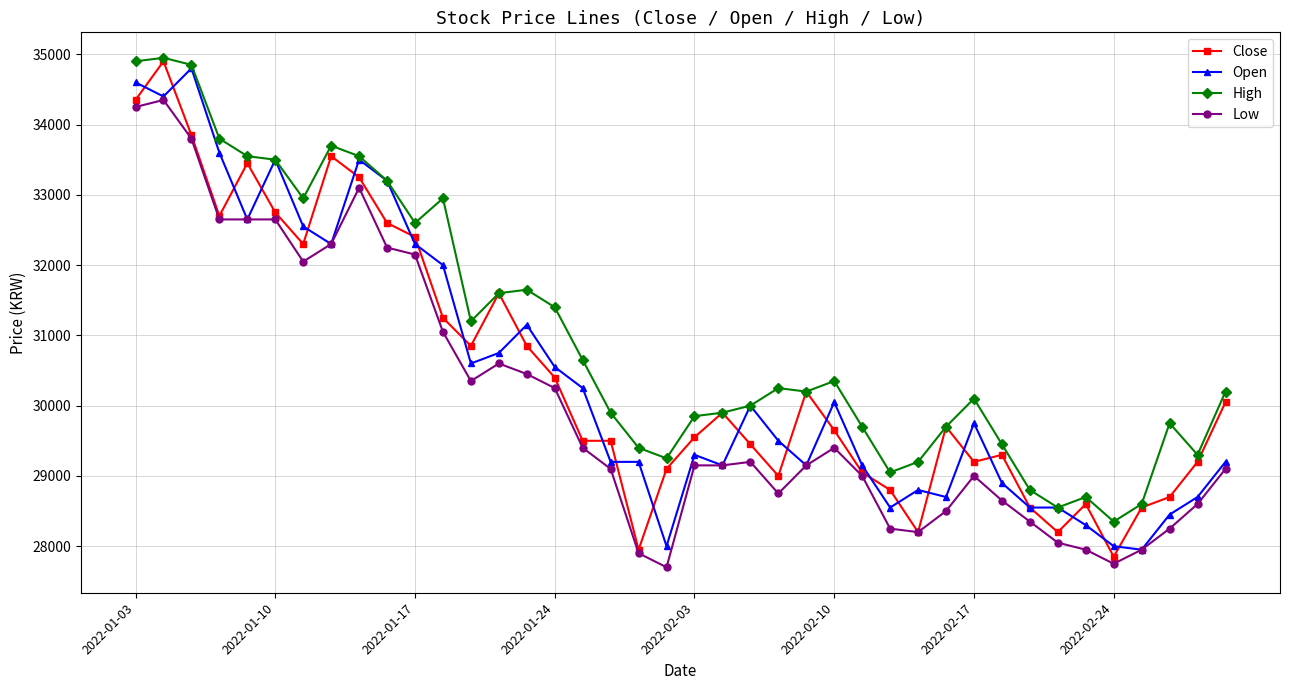

What is the value of the Low point at the 9th from the left?

33100